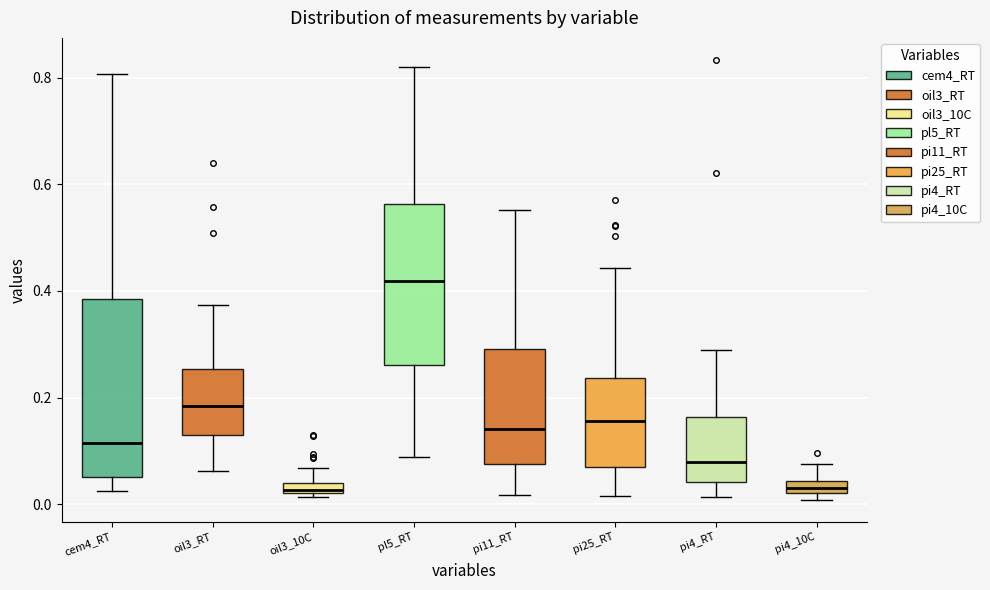

Comparing the boxes themselves (not the whiskers), which one is the tallest?

cem4_RT